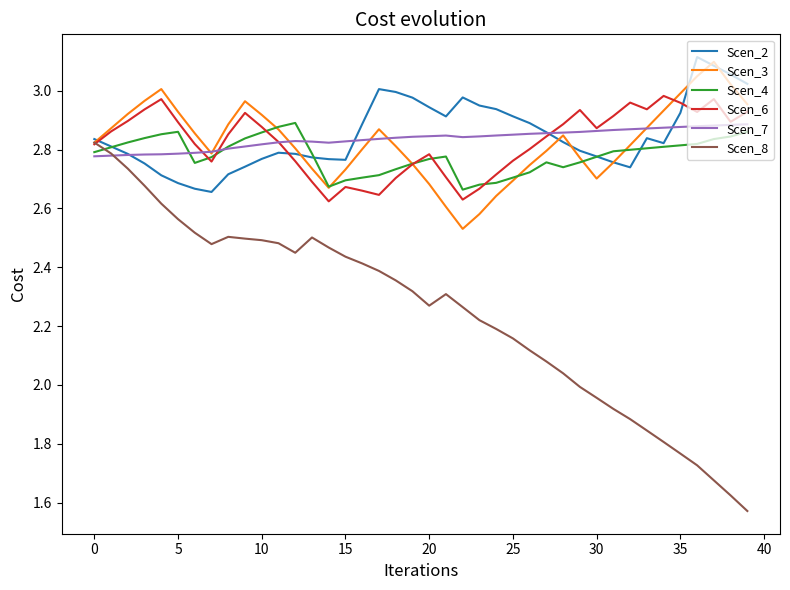

What are all the series names shown in the legend?

Scen_2, Scen_3, Scen_4, Scen_6, Scen_7, Scen_8